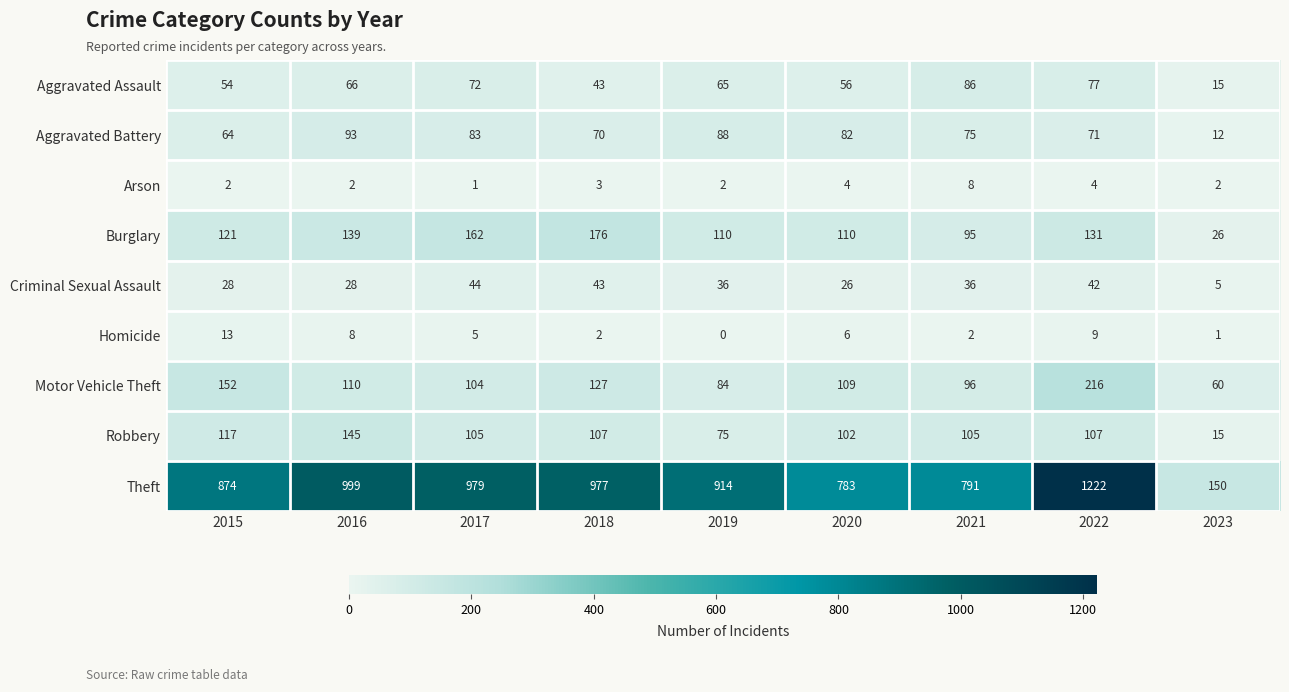

True or false: Aggravated Assault has a value of 115 at 2017.

False